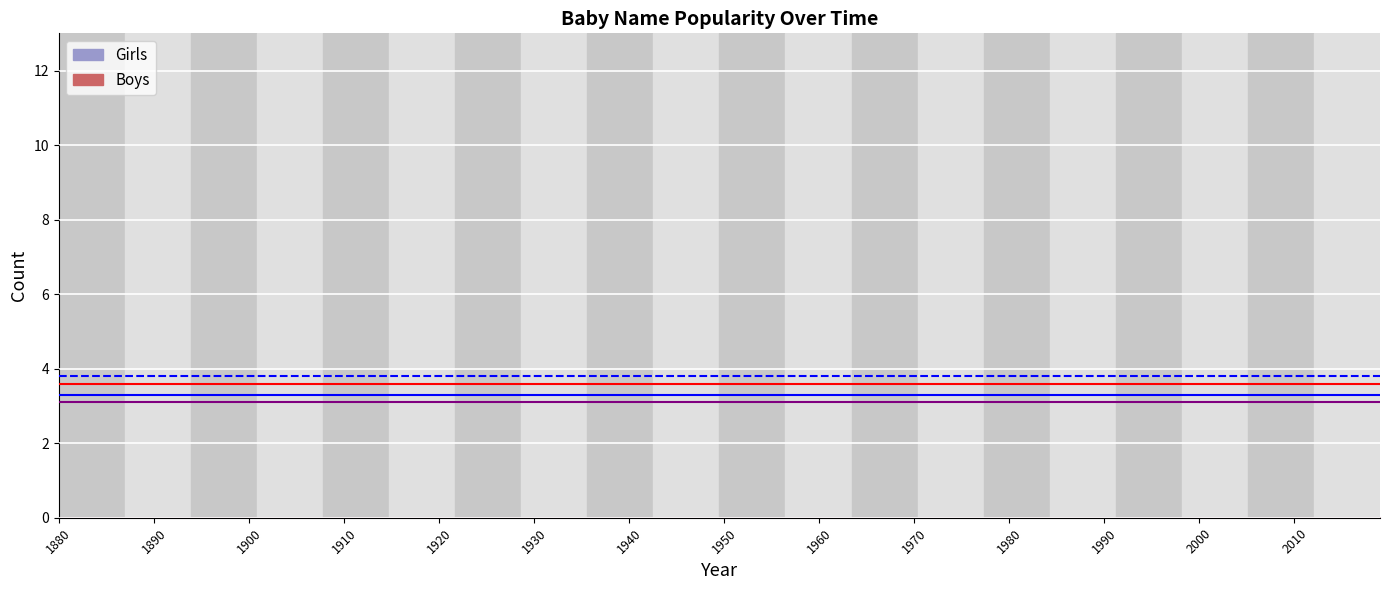

What is the sum of all threshold_blue values?

6.6